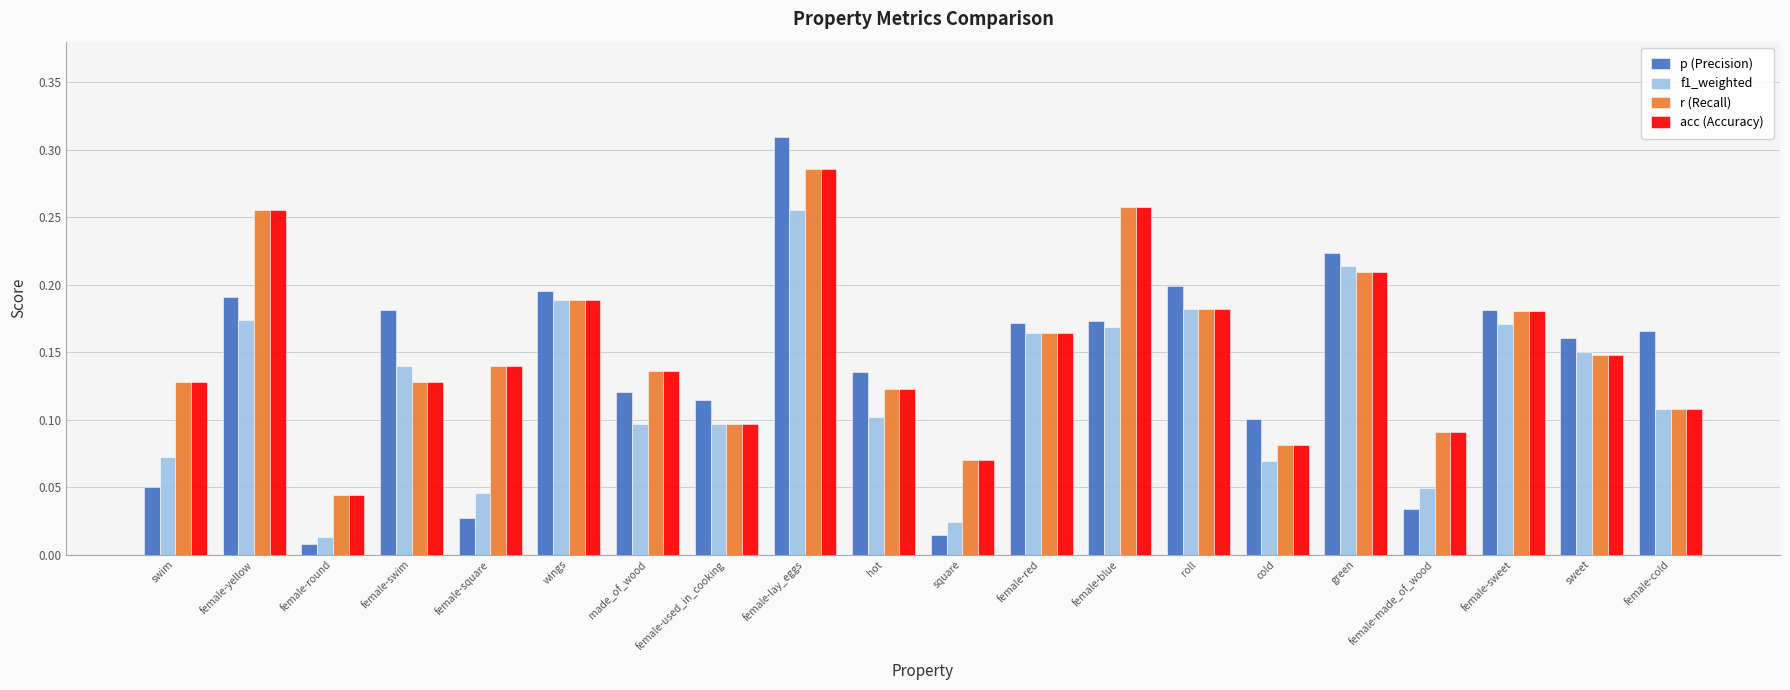

What are all the series names shown in the legend?

p (Precision), f1_weighted, r (Recall), acc (Accuracy)